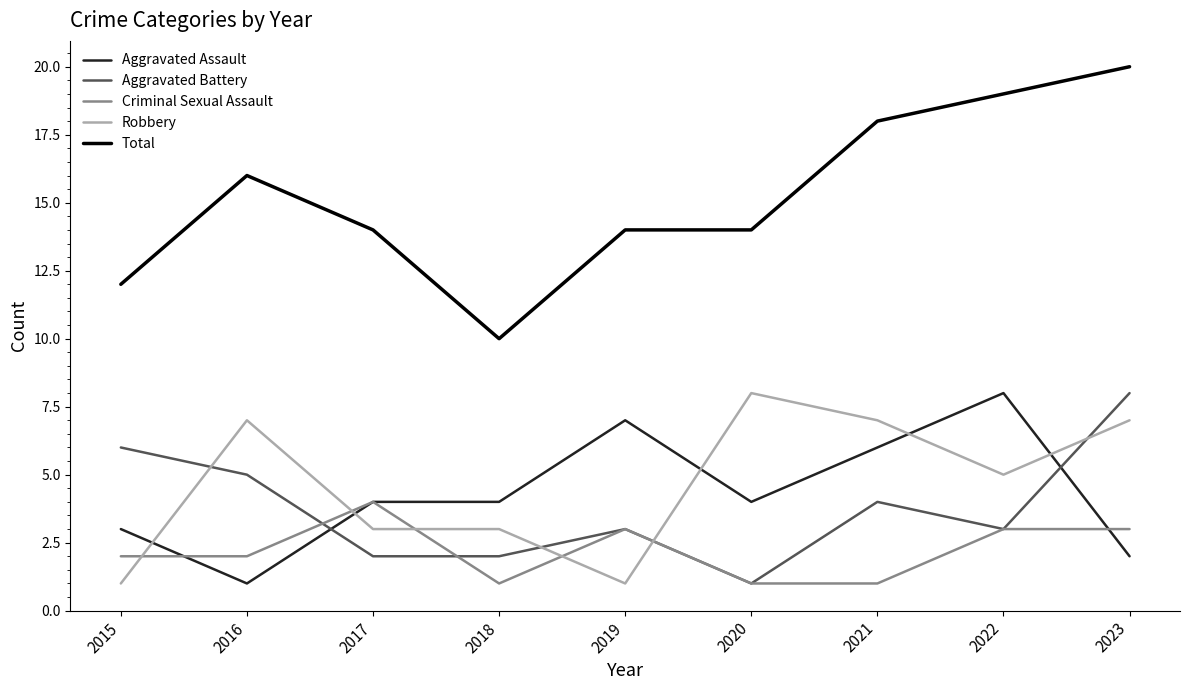

Reading left to right, transcribe all the data shown in this chart.

Aggravated Assault: 2015=3	2016=1	2017=4	2018=4	2019=7	2020=4	2021=6	2022=8	2023=2
Aggravated Battery: 2015=6	2016=5	2017=2	2018=2	2019=3	2020=1	2021=4	2022=3	2023=8
Criminal Sexual Assault: 2015=2	2016=2	2017=4	2018=1	2019=3	2020=1	2021=1	2022=3	2023=3
Robbery: 2015=1	2016=7	2017=3	2018=3	2019=1	2020=8	2021=7	2022=5	2023=7
Total: 2015=12	2016=16	2017=14	2018=10	2019=14	2020=14	2021=18	2022=19	2023=20